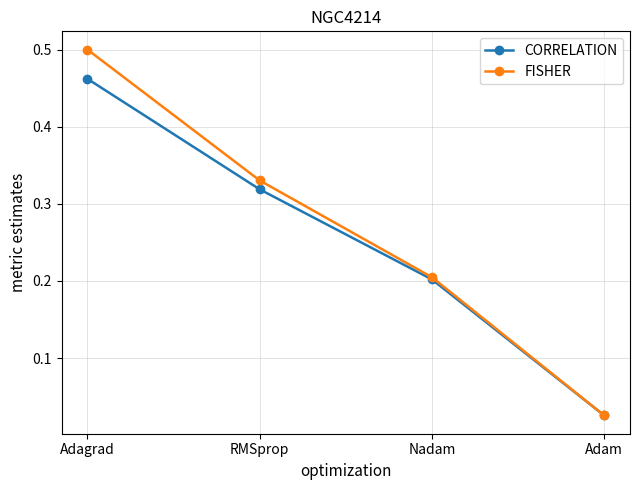

List the series in order of their peak value, lowest first.

CORRELATION, FISHER